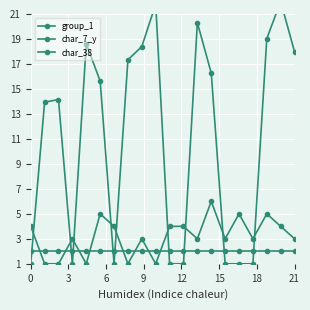

Reading left to right, extract all data points from this chart.

group_1: 2.0	2.0	2.0	2.0	2.0	2.0	2.0	2.0	2.0	2.0	2.0	2.0	2.0	2.0	2.0	2.0	2.0	2.0	2.0	2.0
char_7_y: 4.0	1.0	1.0	3.0	1.0	5.0	4.0	1.0	3.0	1.0	4.0	4.0	3.0	6.0	3.0	5.0	3.0	5.0	4.0	3.0
char_38: 1.0	13.9	14.2	1.0	18.6	15.6	1.0	17.3	18.4	21.8	1.0	1.0	20.3	16.3	1.0	1.0	1.0	19.0	22.0	18.0